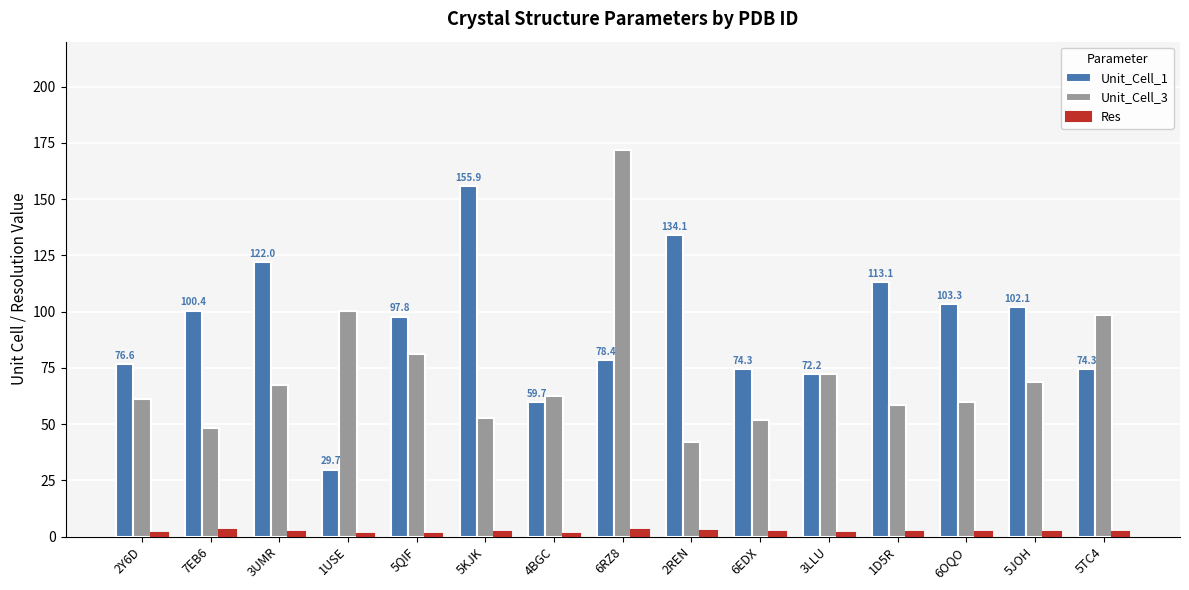

The value of Unit_Cell_3 at 5KJK is 29.4. True or false?

False